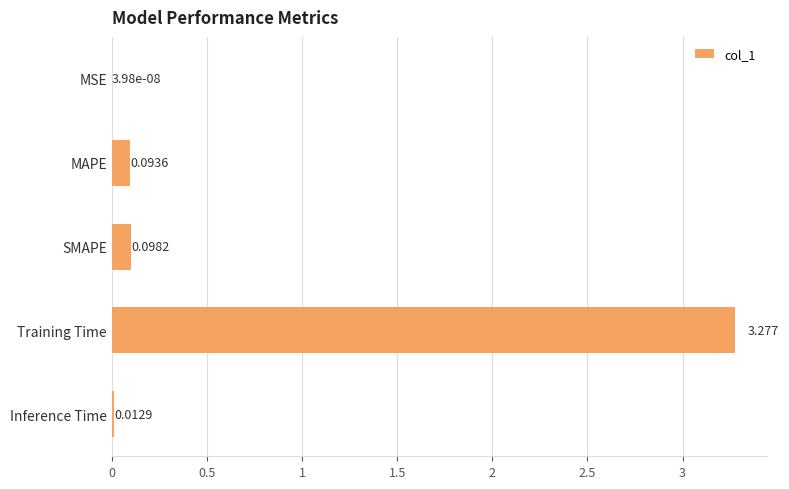

What is the average value?

0.7